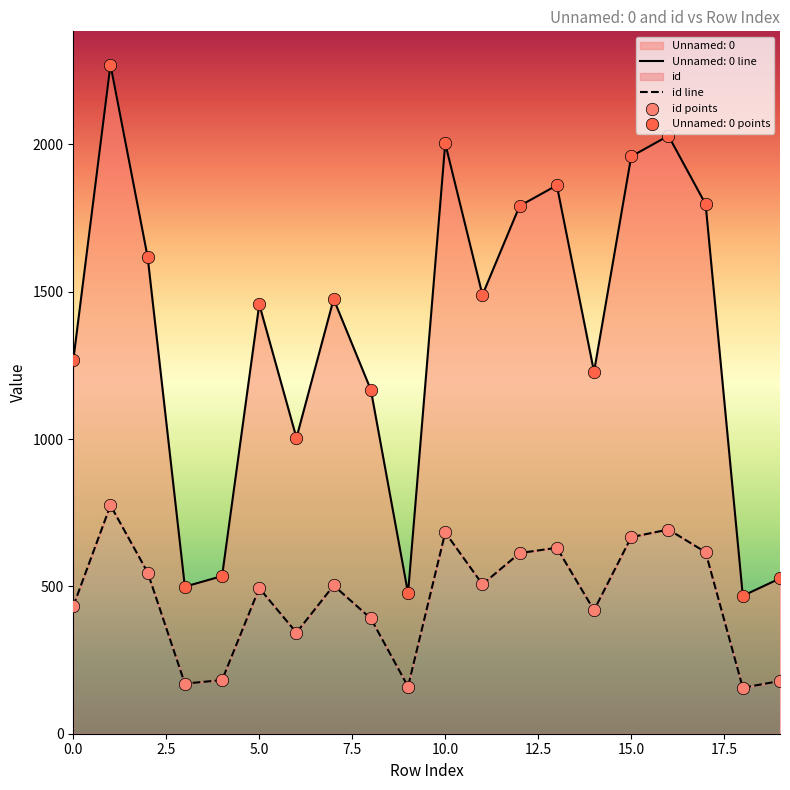

Which series contains the lowest Y value?

id line